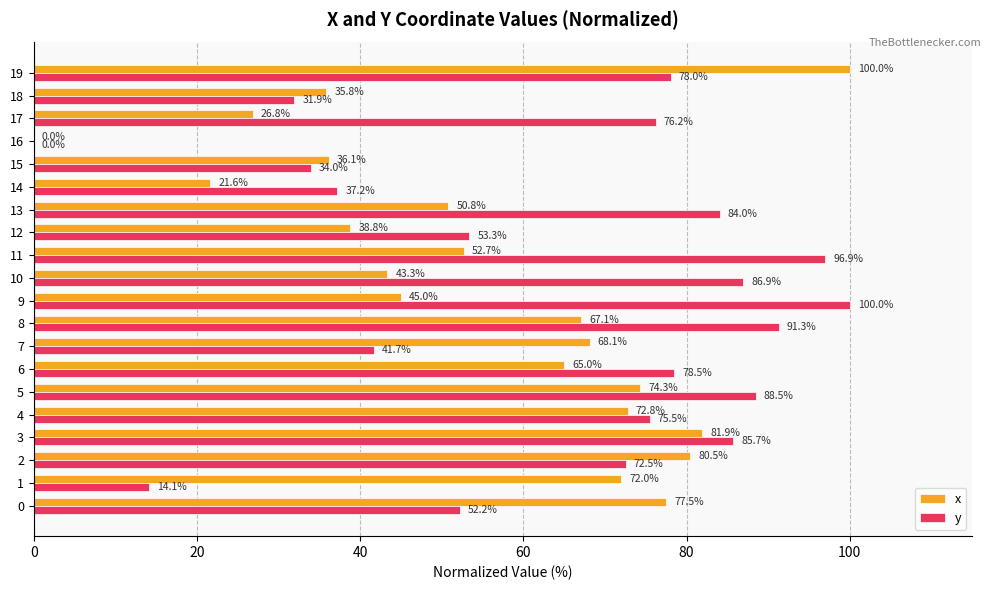

What is the highest value of the x series?

100.0